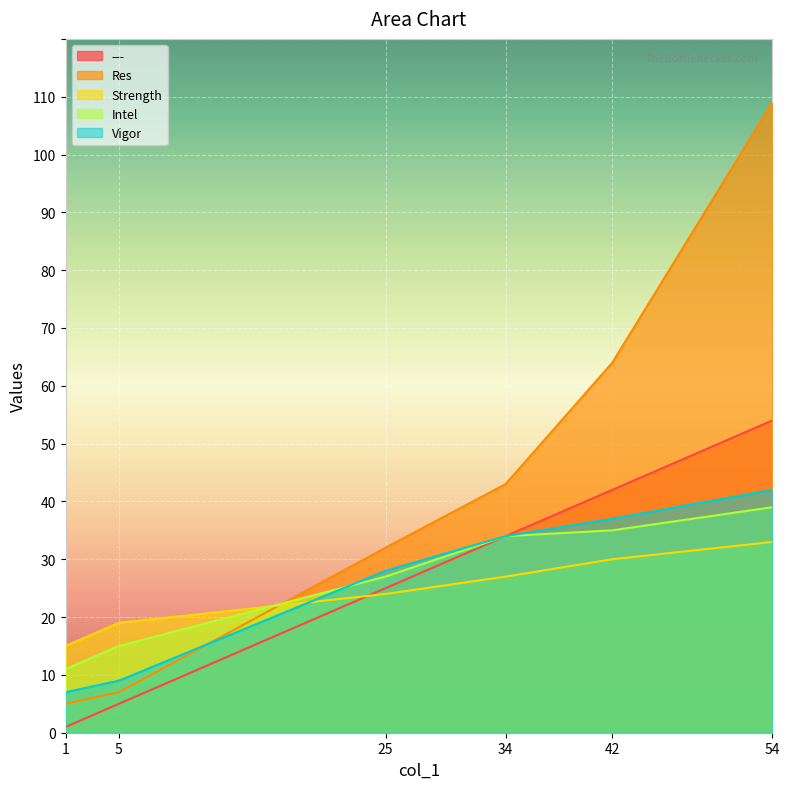

True or false: Strength has more than 0 points higher than both neighbors.

False